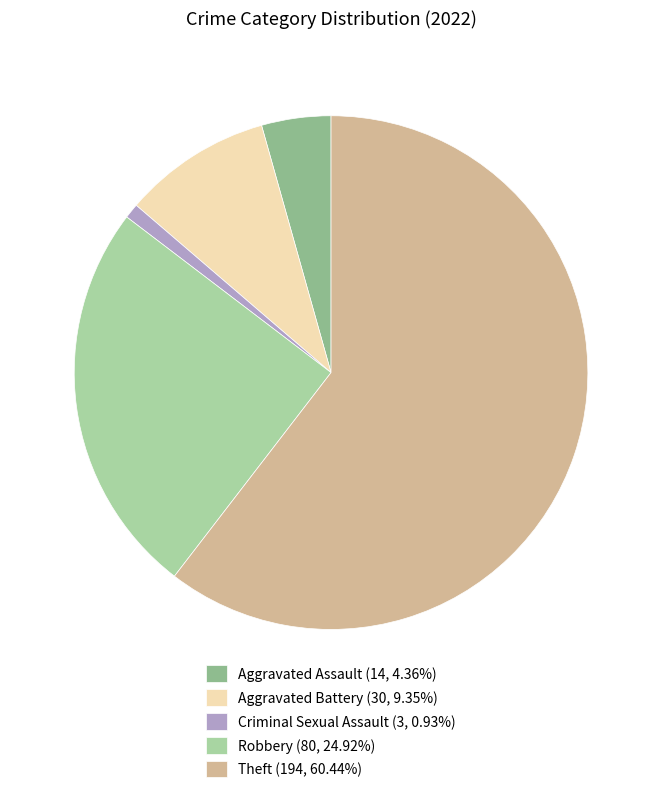

Rank the categories by value from highest to lowest.

Theft, Robbery, Aggravated Battery, Aggravated Assault, Criminal Sexual Assault